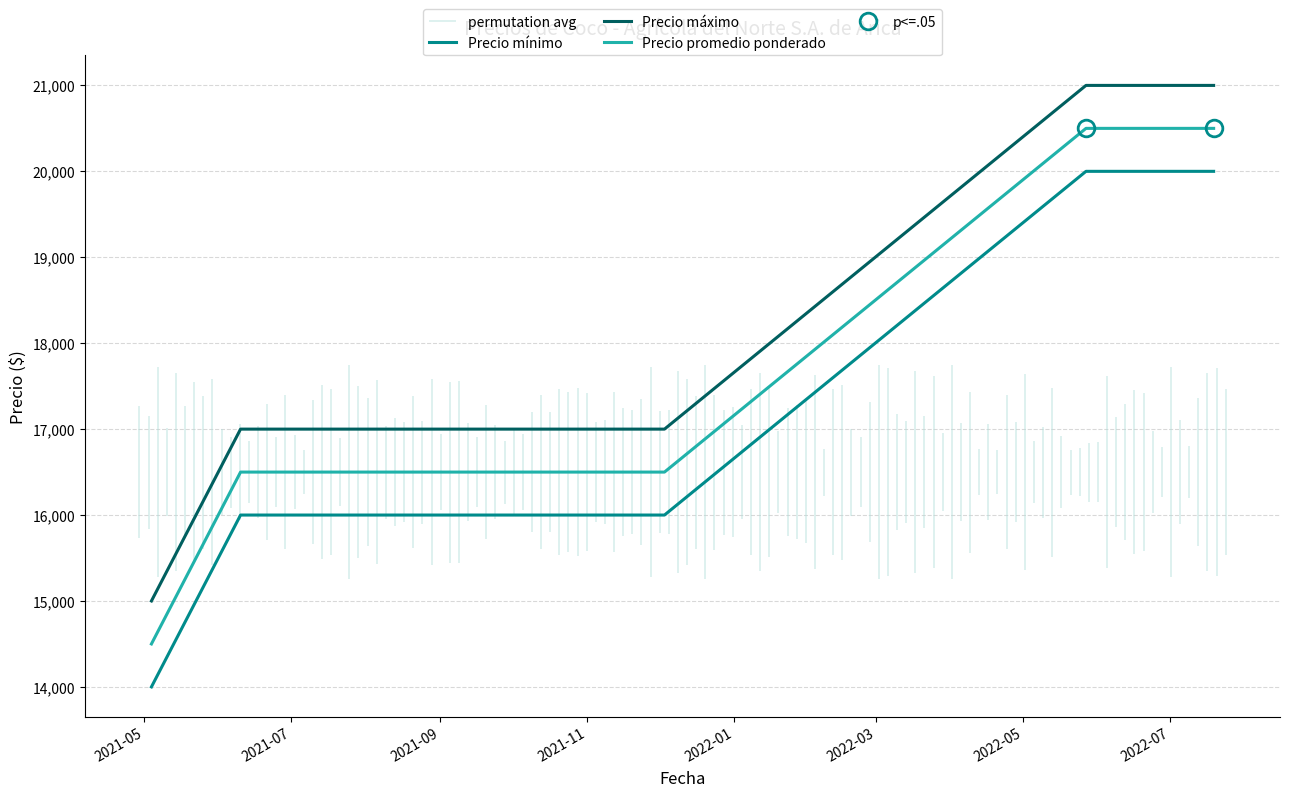

At how many categories does at least one series exceed 14467?

5